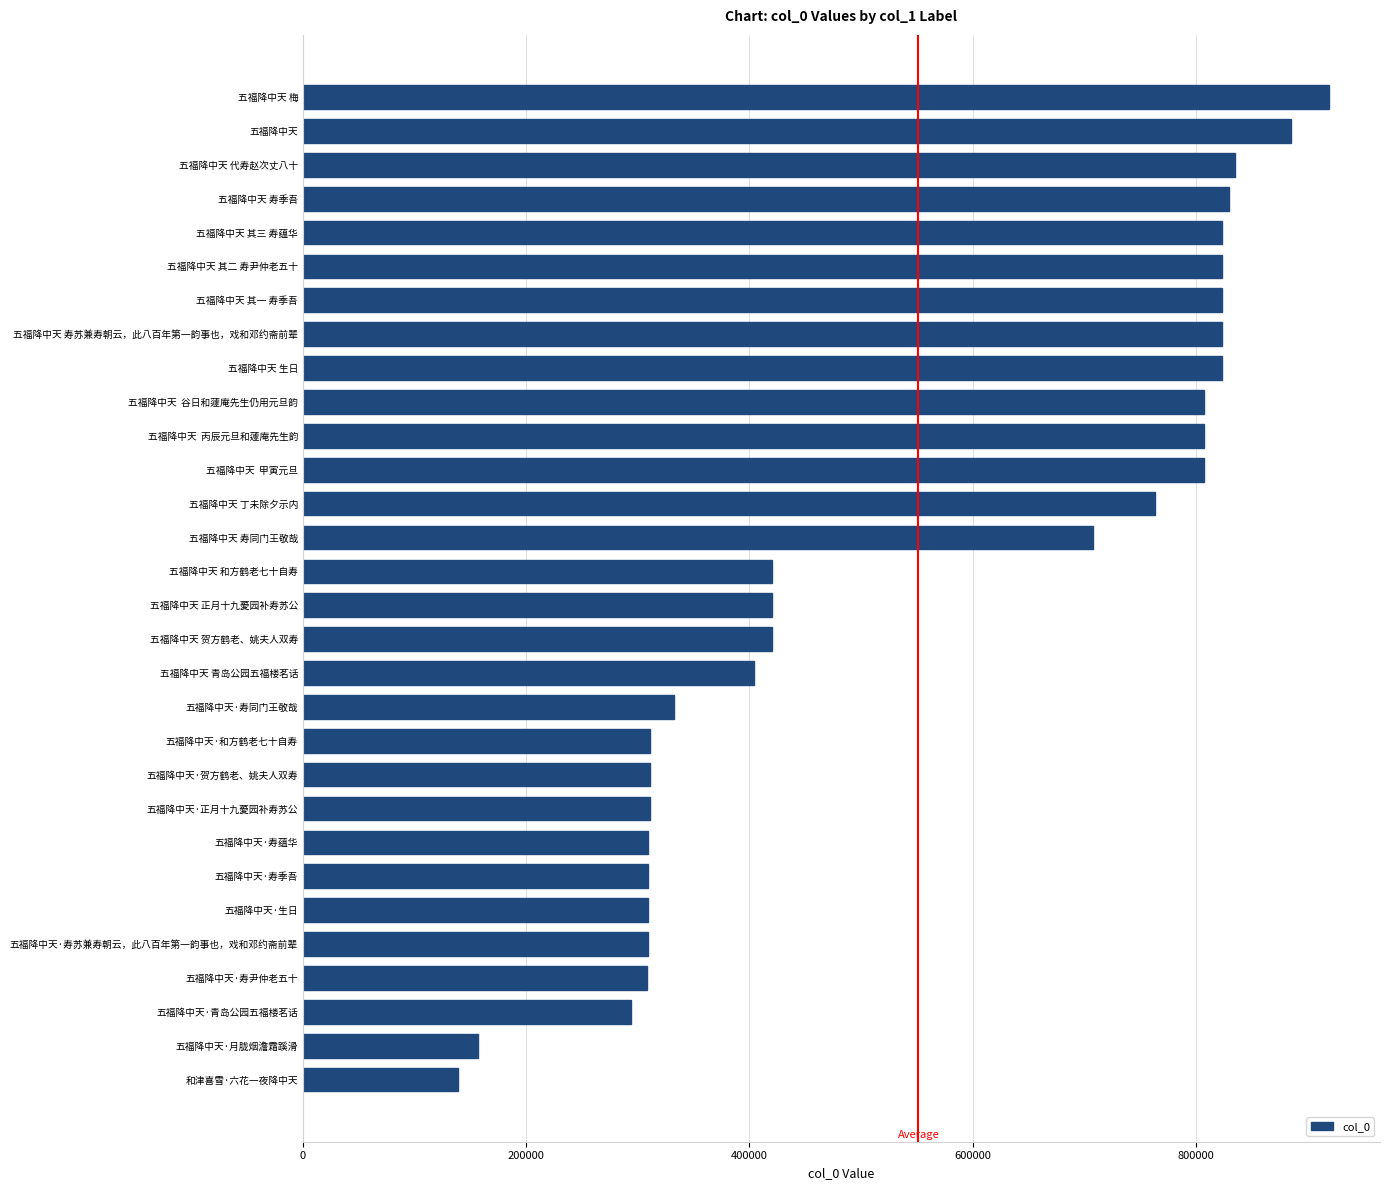

The chart shows a value of 549668 at 五福降中天 和方鹤老七十自寿. True or false?

False